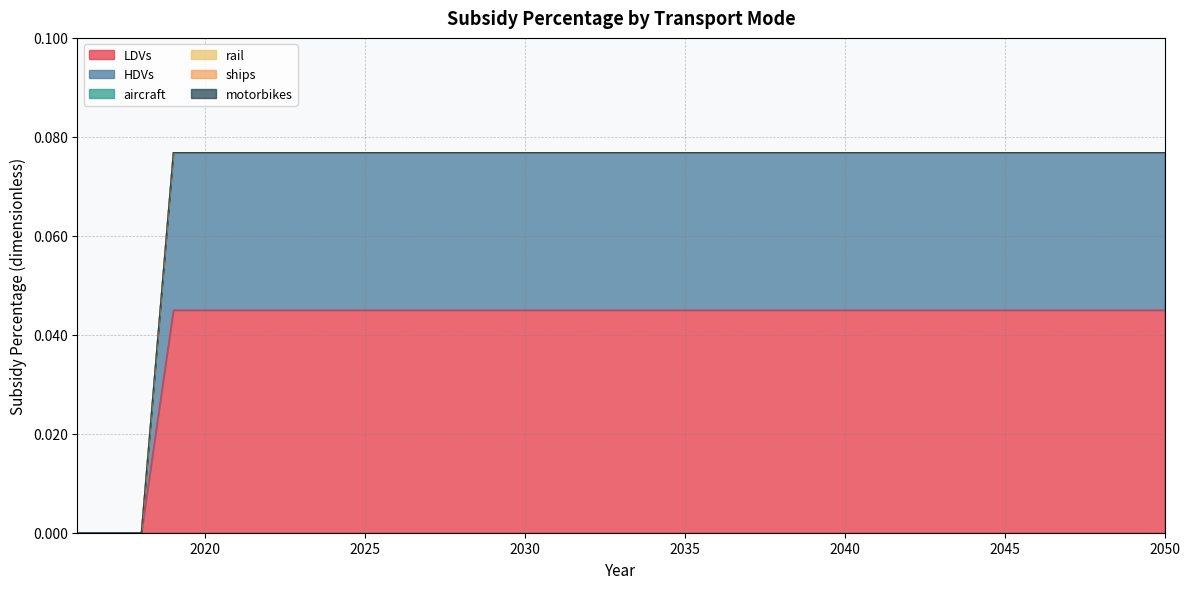

Count the number of data series in this chart.

6